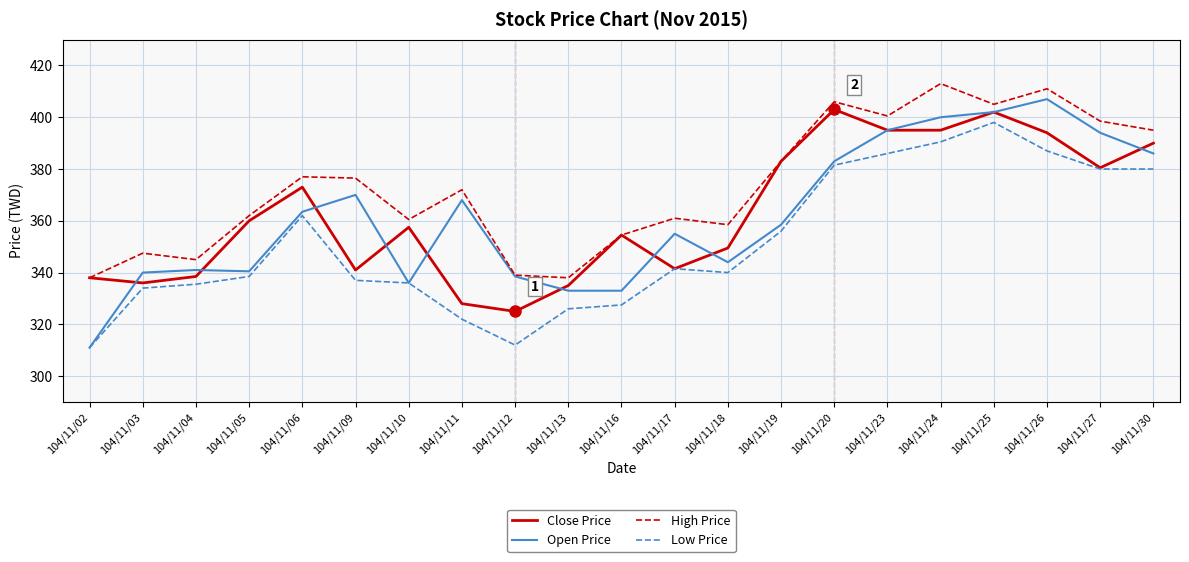

At which label does Close Price reach its minimum?

104/11/12